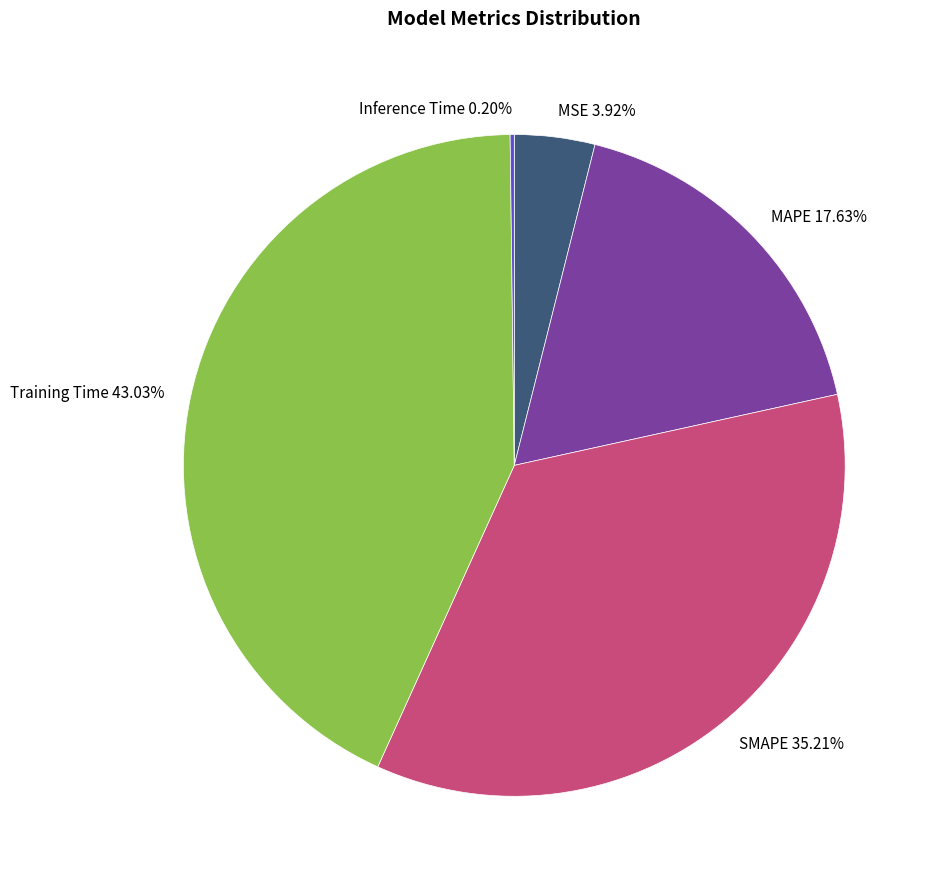

Which has a higher value, Training Time or MSE?

Training Time